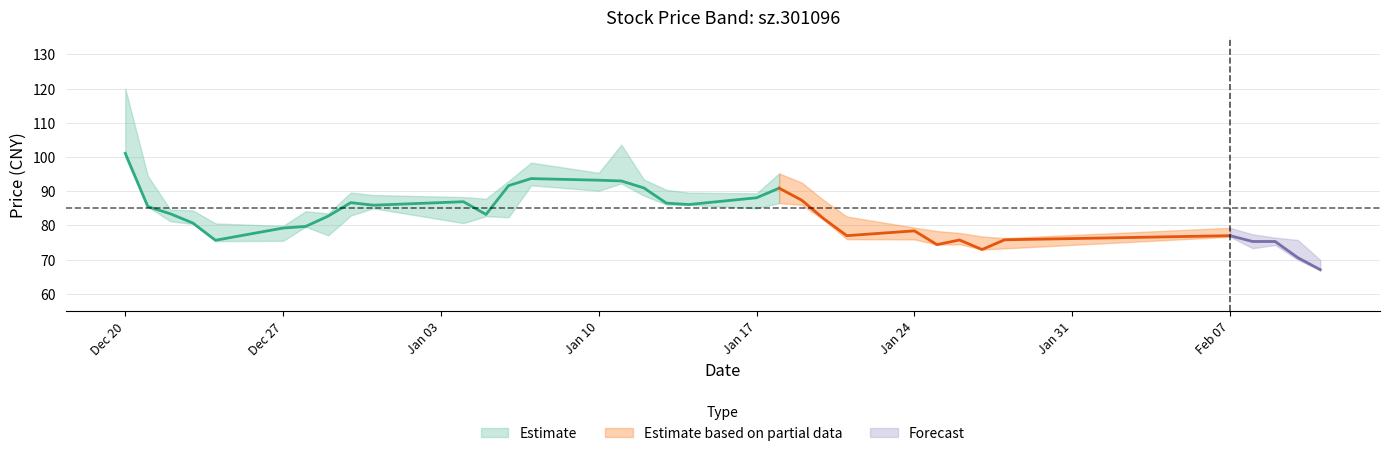

List the labels in order of high value, largest first.

0, 15, 13, 14, 20, 1, 16, 12, 21, 17, 8, 18, 19, 9, 10, 11, 22, 2, 3, 6, 7, 23, 4, 5, 24, 29, 25, 26, 30, 27, 31, 28, 32, 33